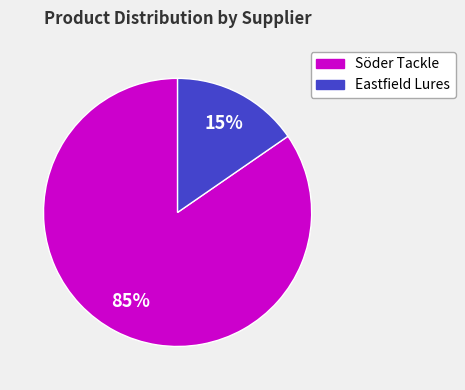

How many segments does this pie chart have?

2